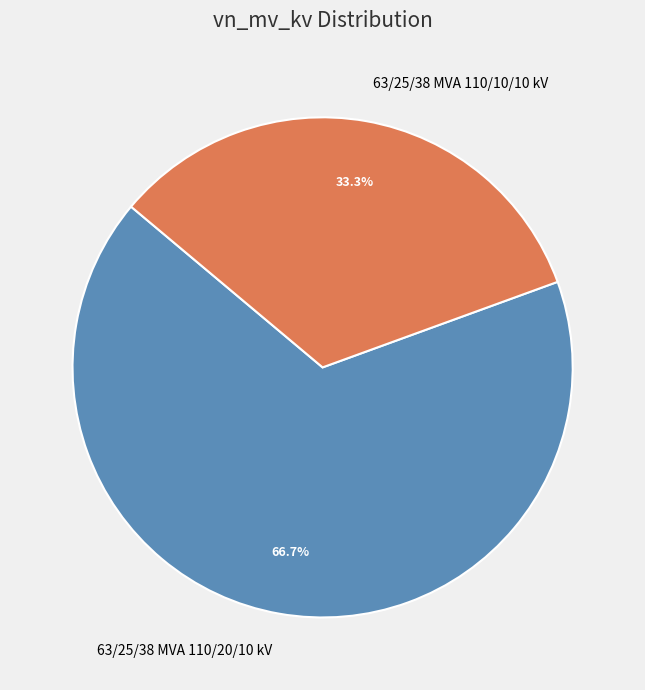

What is the smallest slice in the pie chart?

63/25/38 MVA 110/10/10 kV